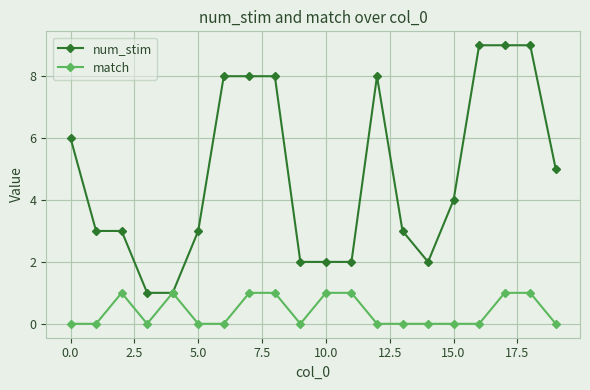

Which series has the largest range (max minus min)?

num_stim